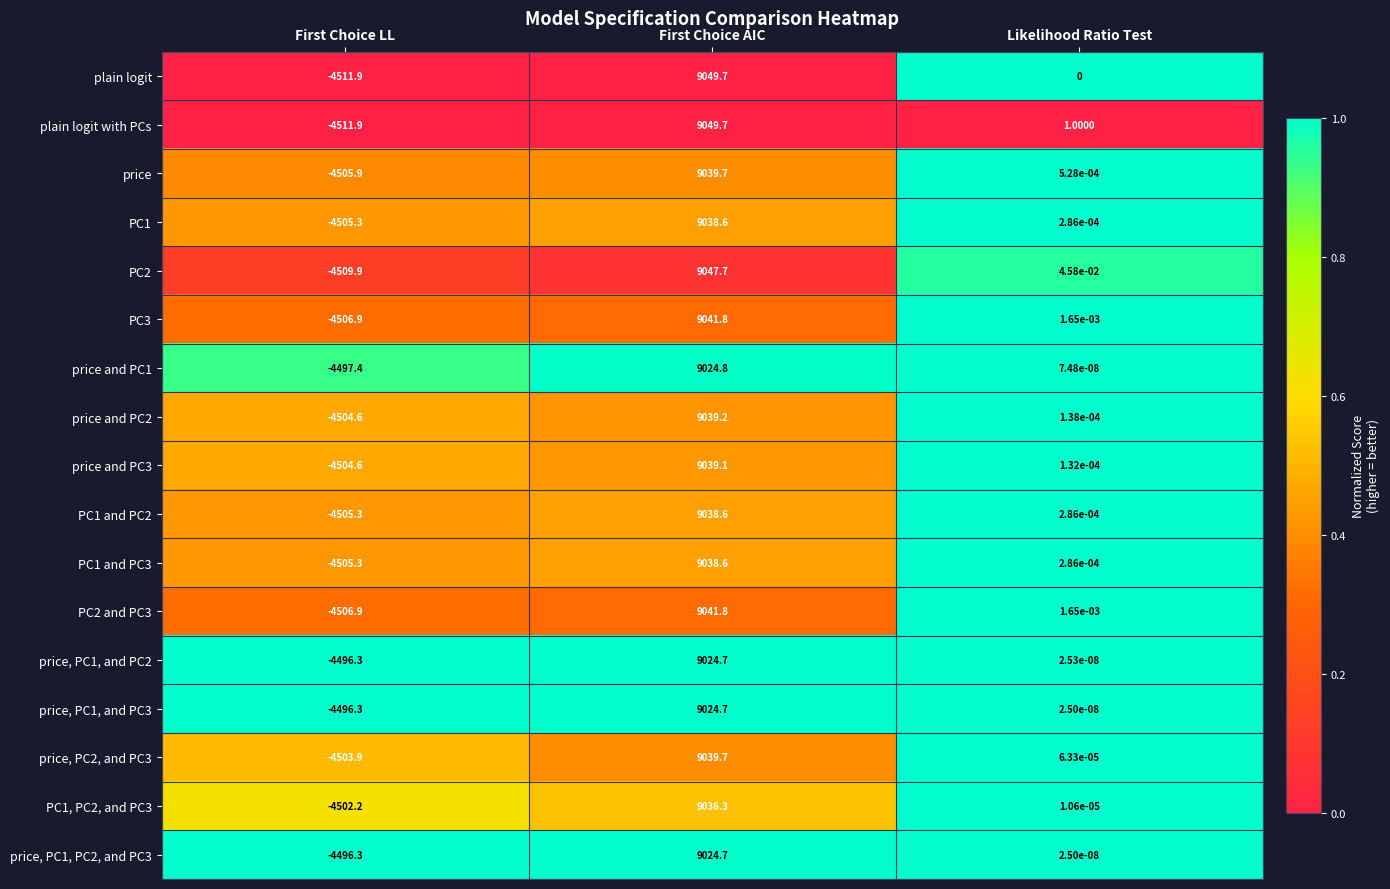

What is the total value across all series at First Choice LL?

-76570.9